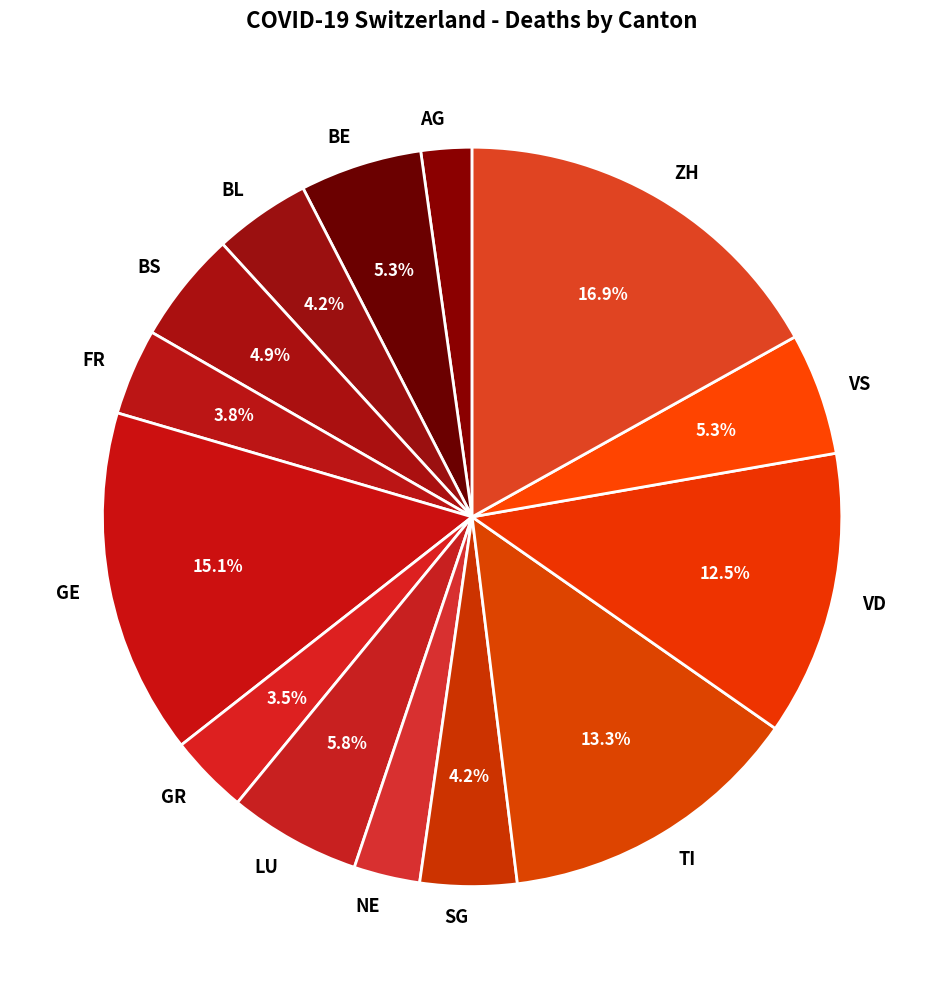

To the nearest percent, what is the average slice percentage?

7%